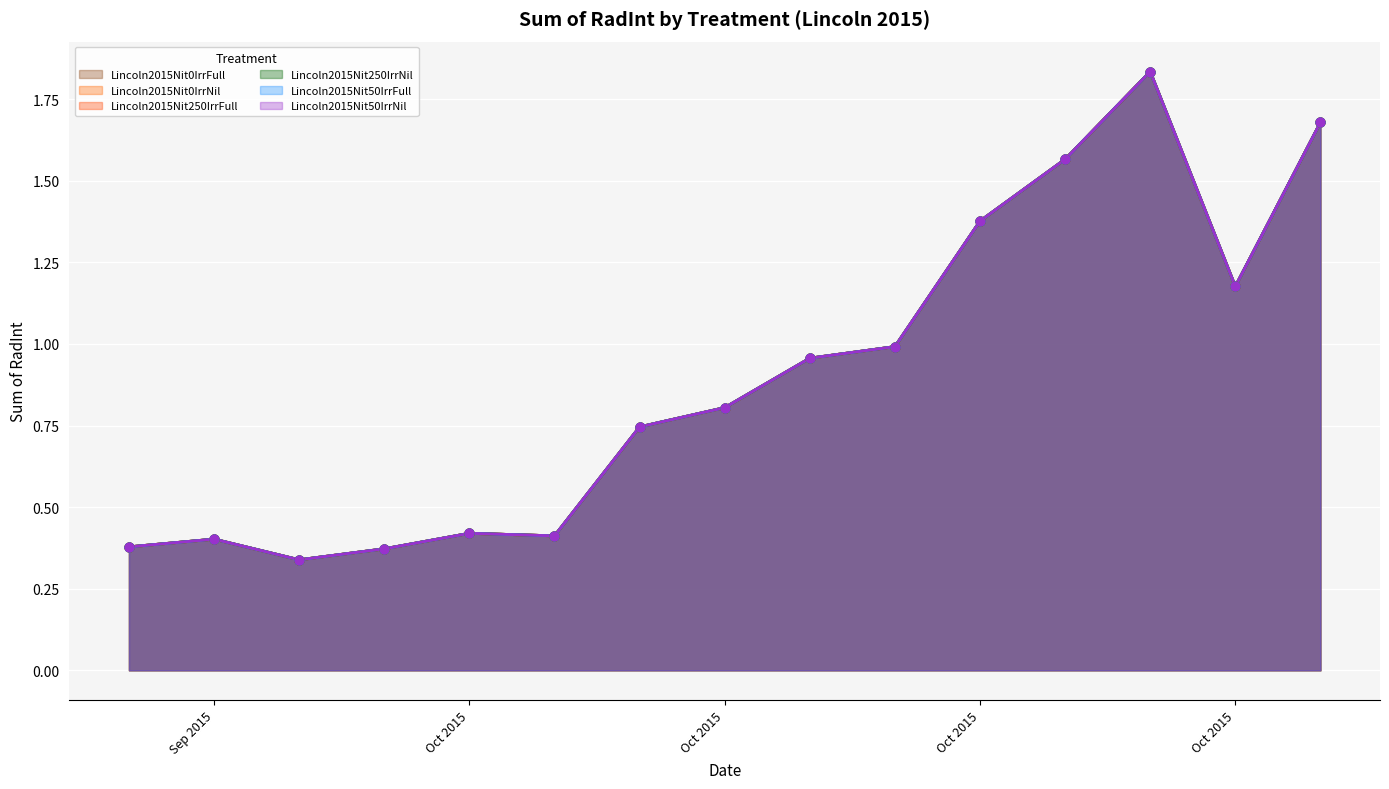

Which series has the largest total across all categories?

Lincoln2015Nit0IrrFull